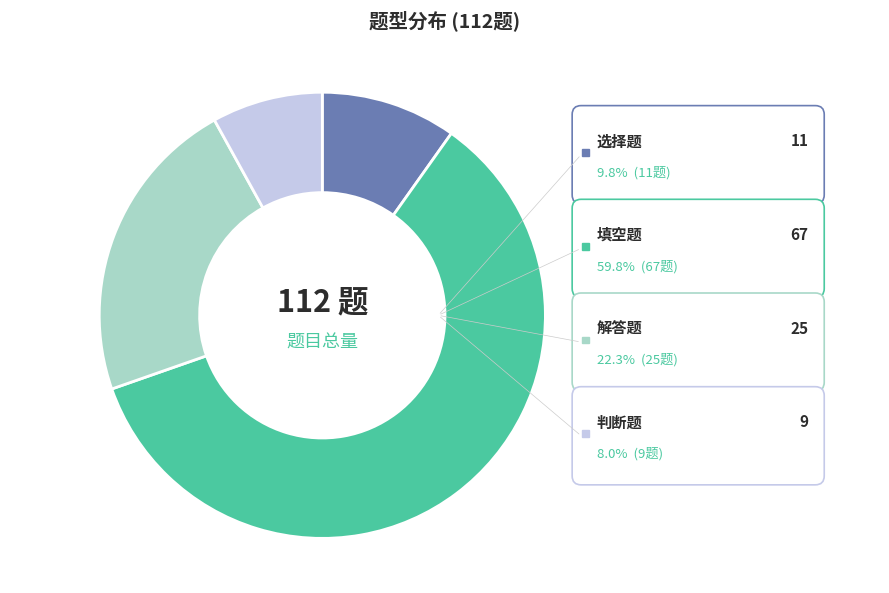

What is the smallest slice in the pie chart?

判断题